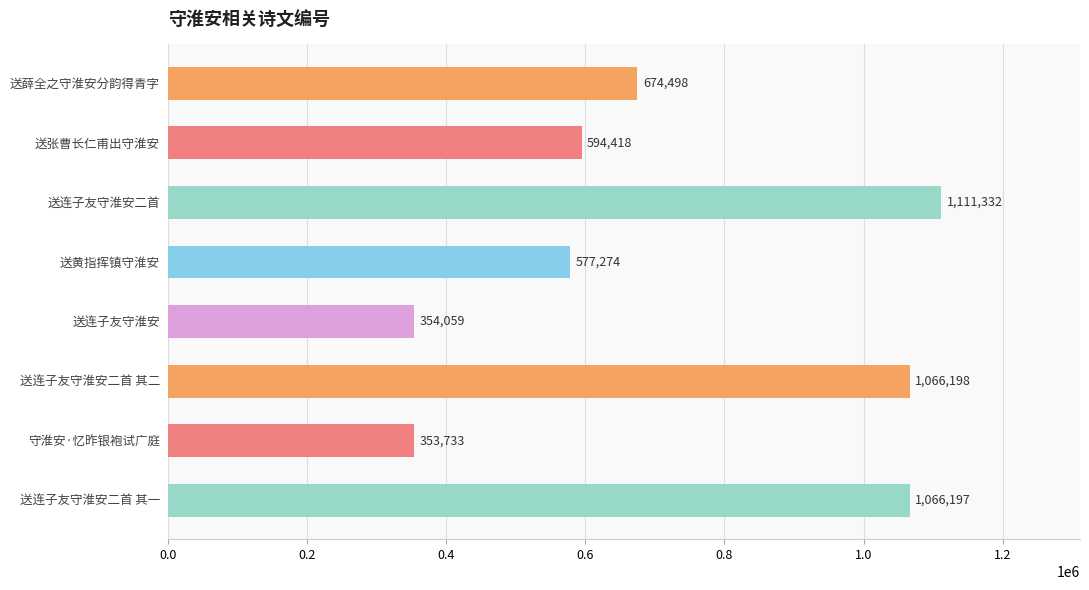

Are the bars grouped side by side (vs. stacked)?

No